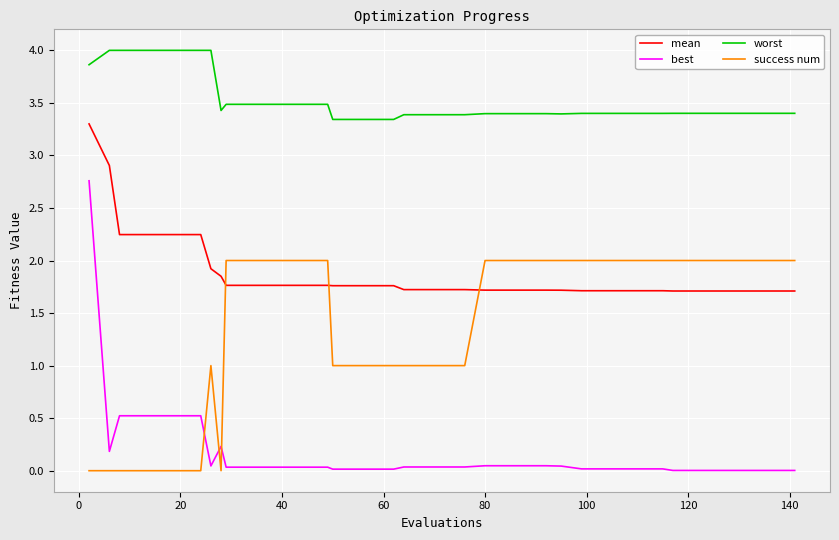

Which series has the widest spread of values?

best